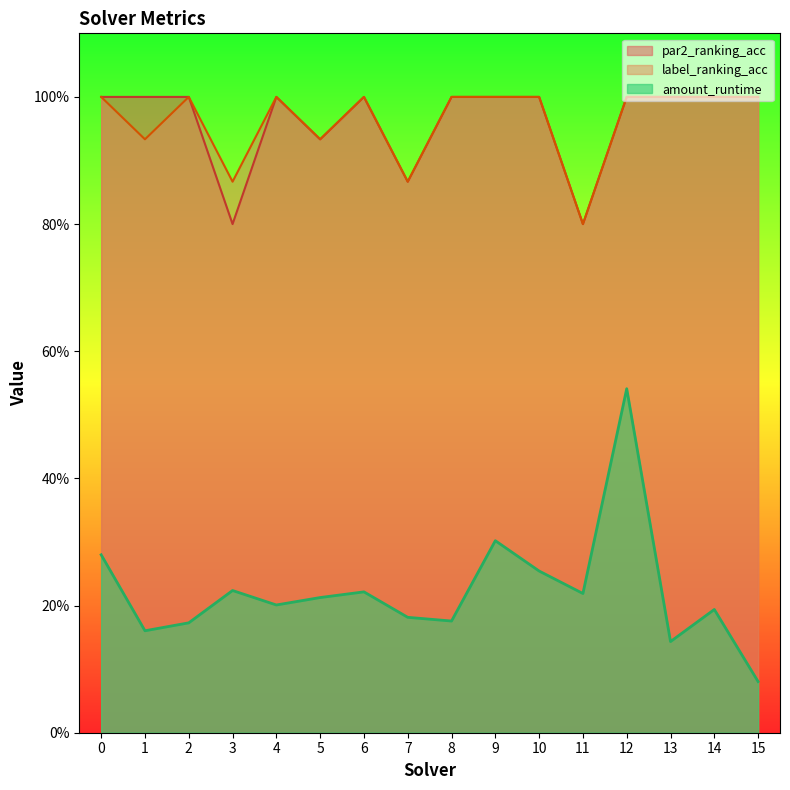

True or false: amount_runtime and par2_ranking_acc cross at least once.

False